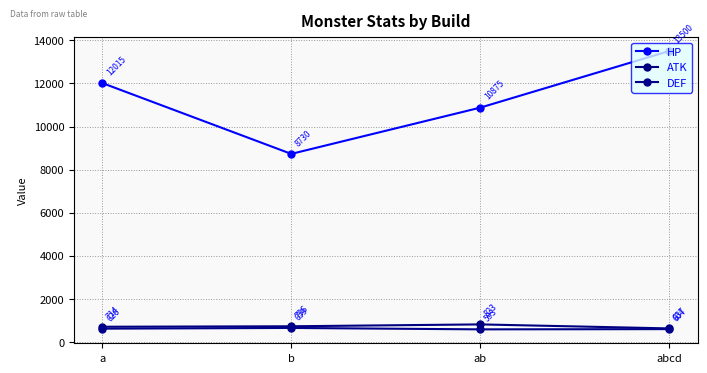

The HP series shows 4326 at b. True or false?

False